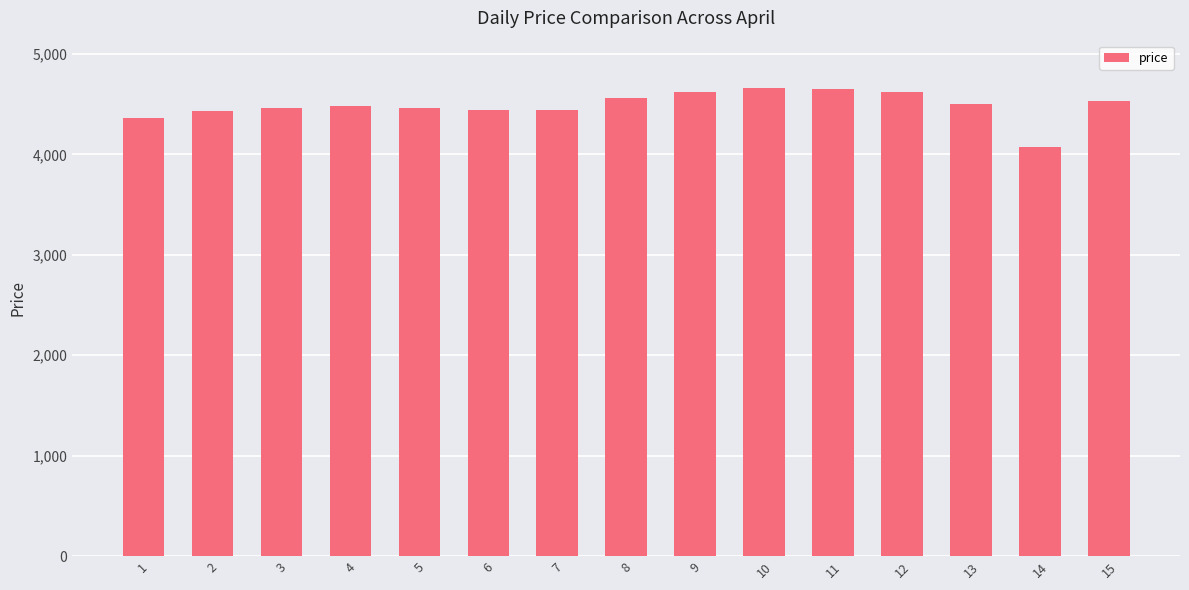

What value does the data have at 15, to the nearest 50?

4550